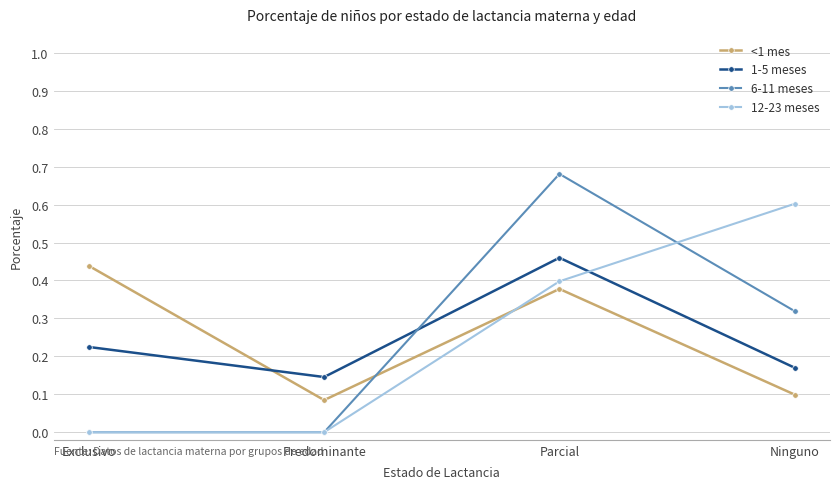

Between Predominante and Ninguno, which series saw the biggest shift?

12-23 meses